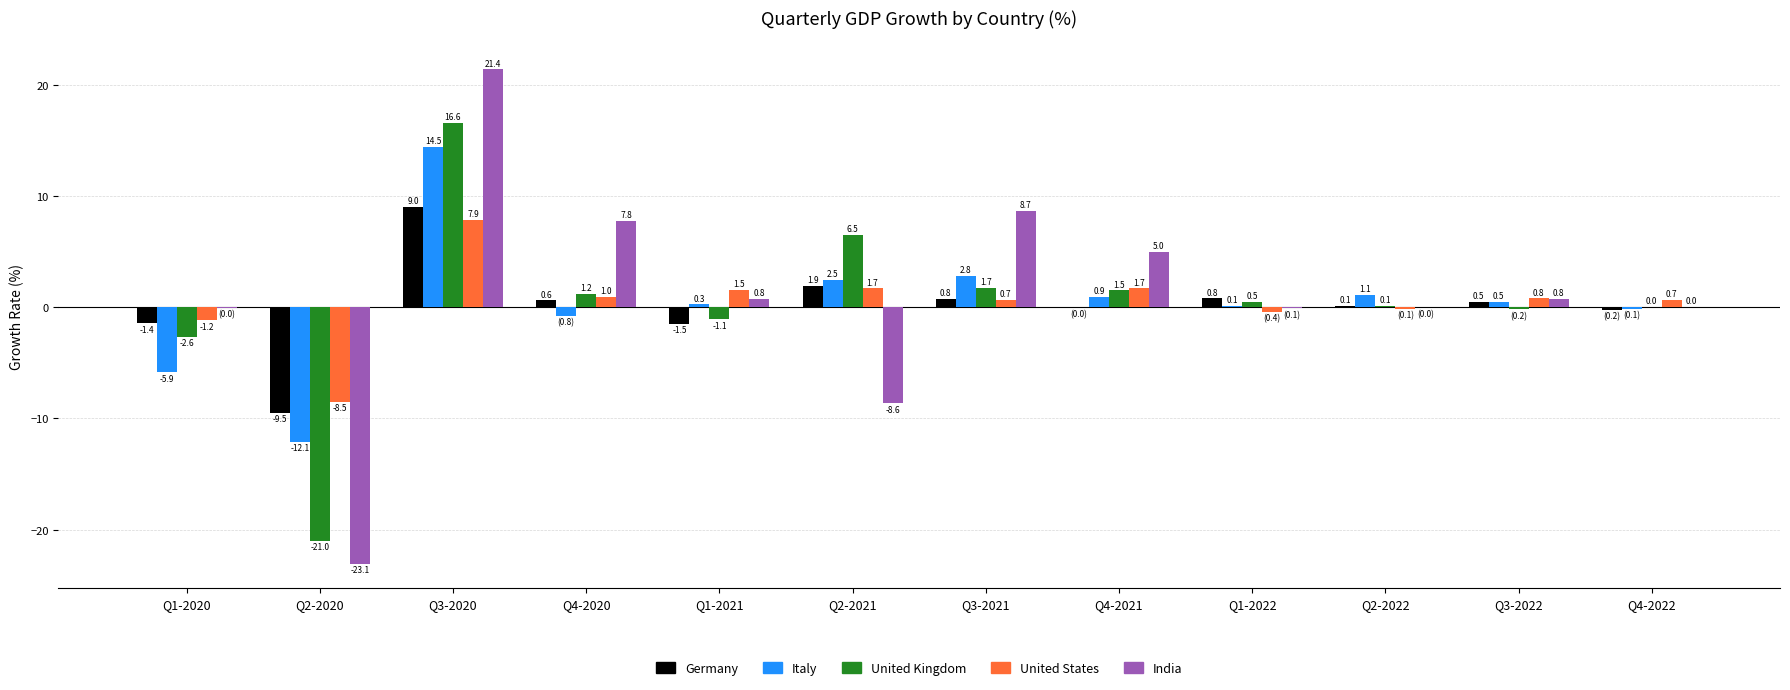

What is the greatest value displayed?

21.4